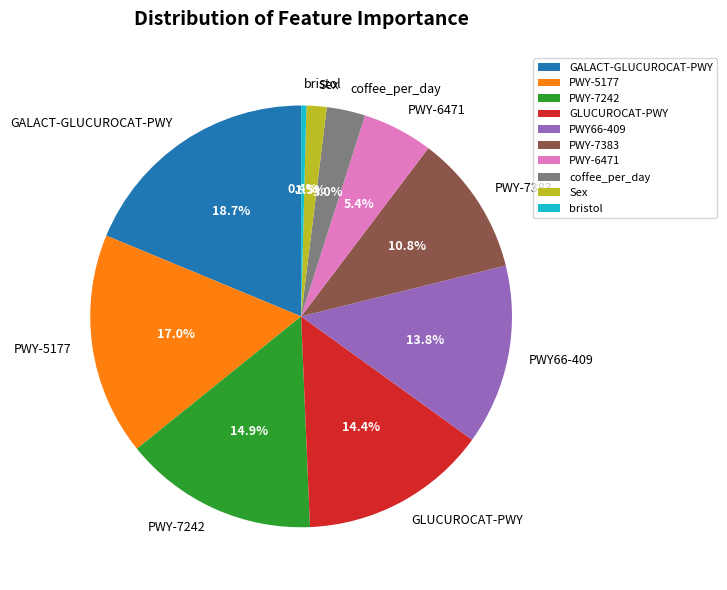

Between coffee_per_day and PWY-5177, which is larger?

PWY-5177